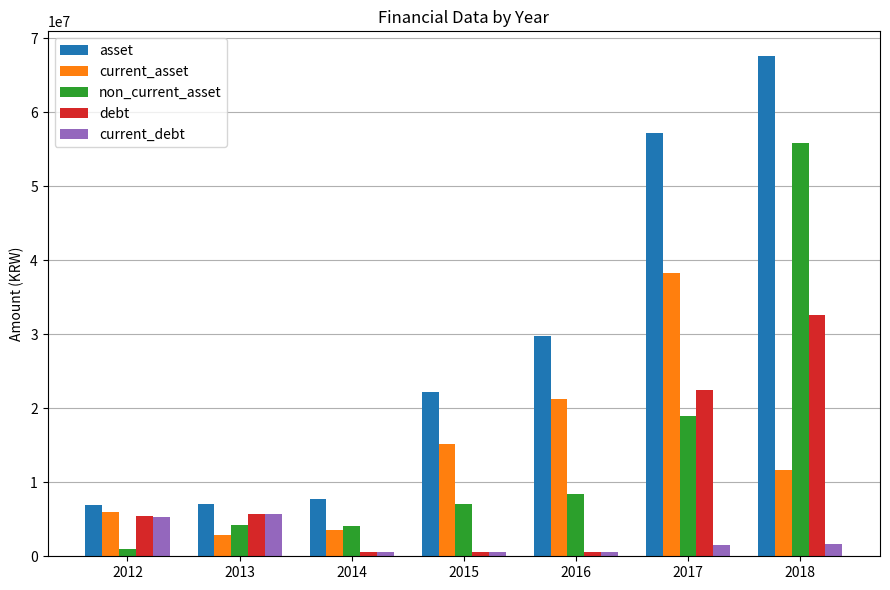

Which series has the widest spread of values?

asset